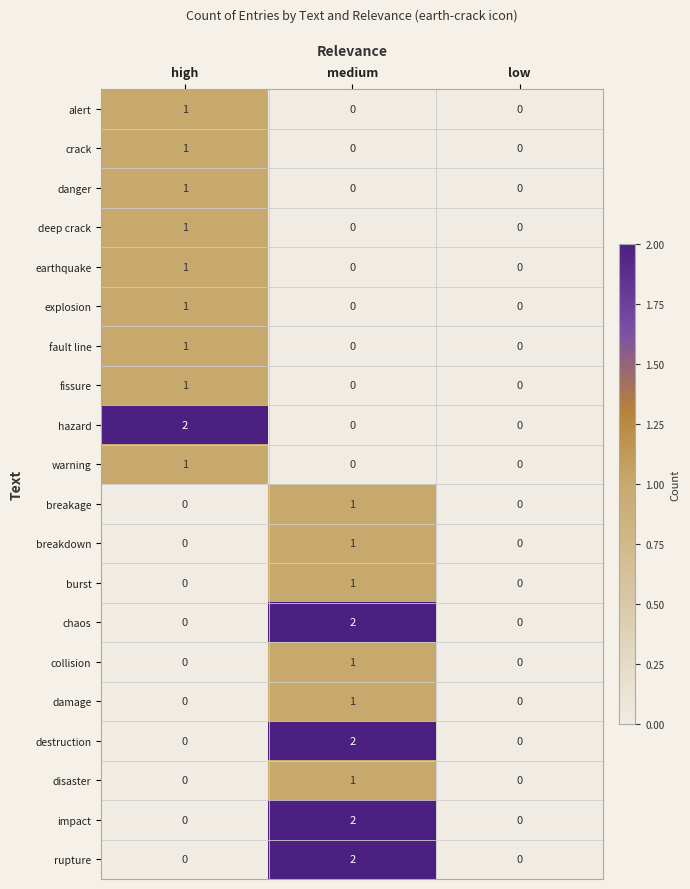

How many values in hazard are above zero?

1